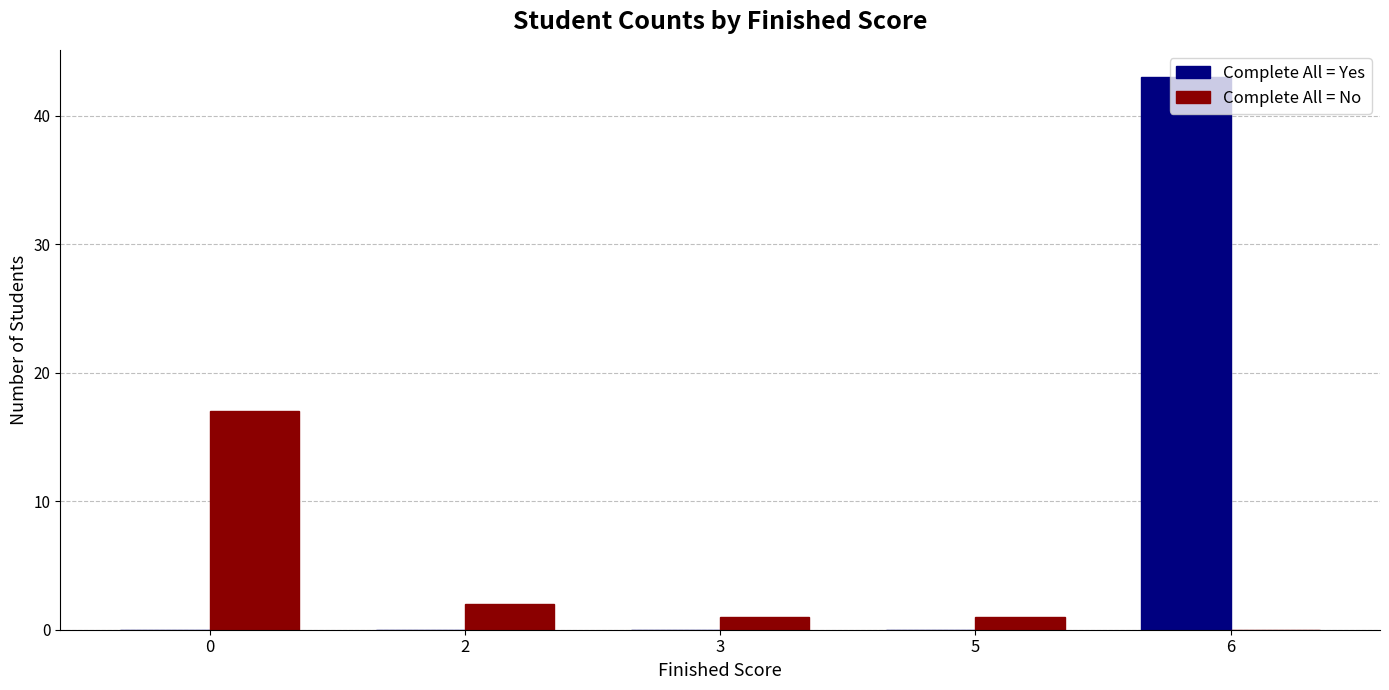

At which category is the sum across all series the highest?

6